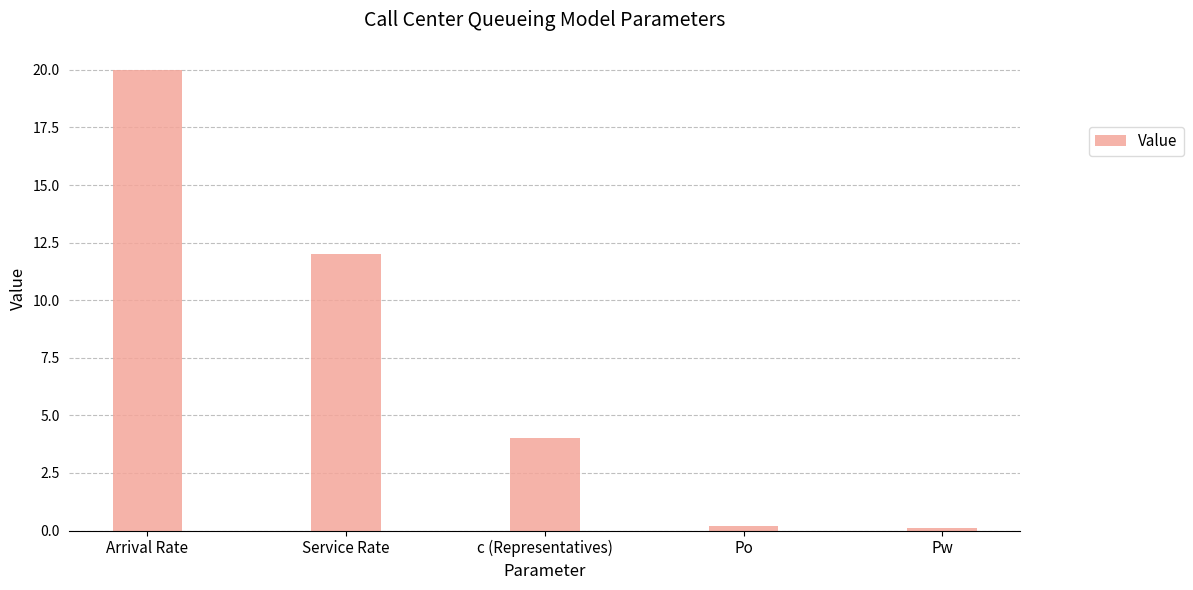

What position from the right is Service Rate?

4